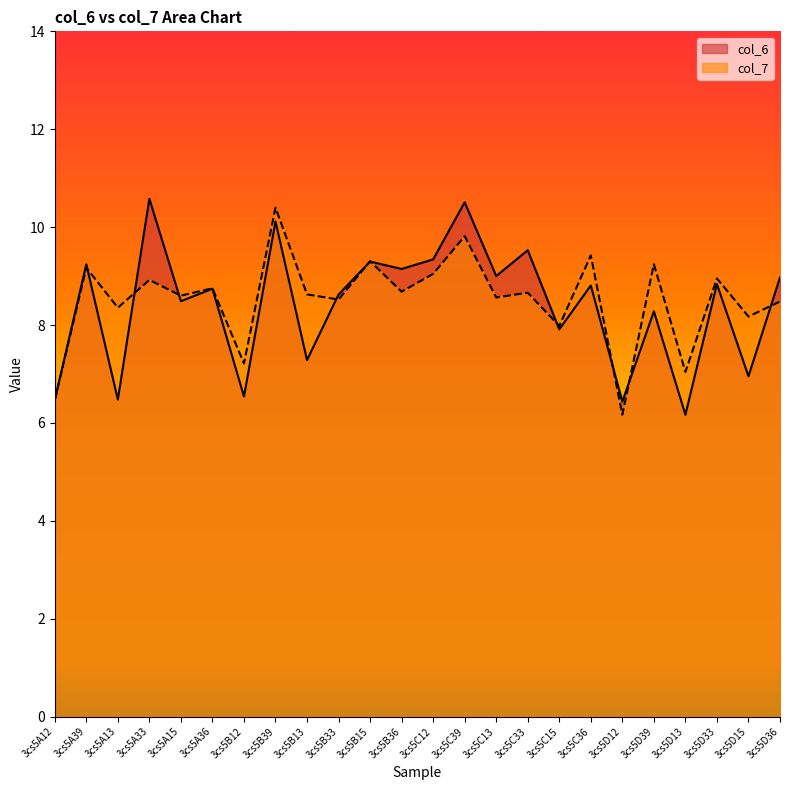

What is the sum of all col_7 values?

204.5